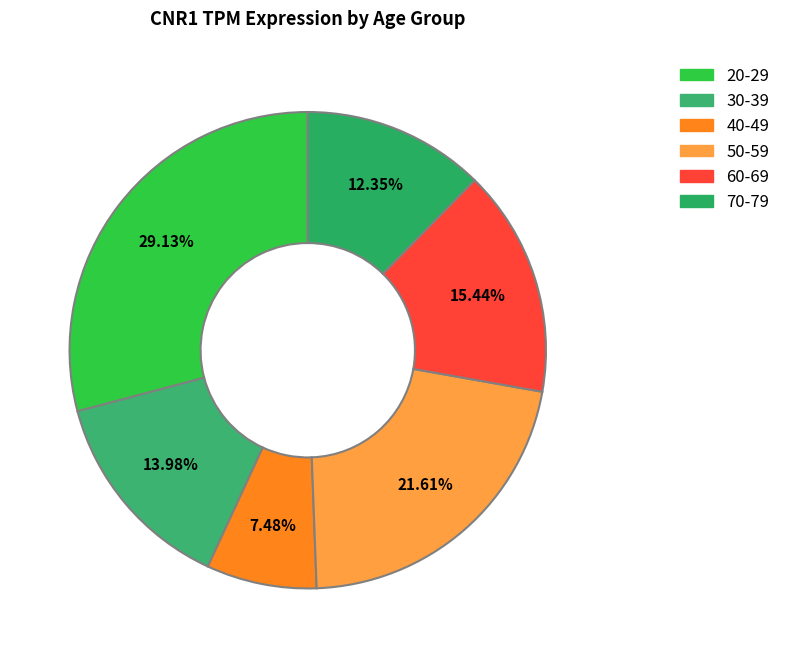

Is there any slice that represents more than half of the pie?

No